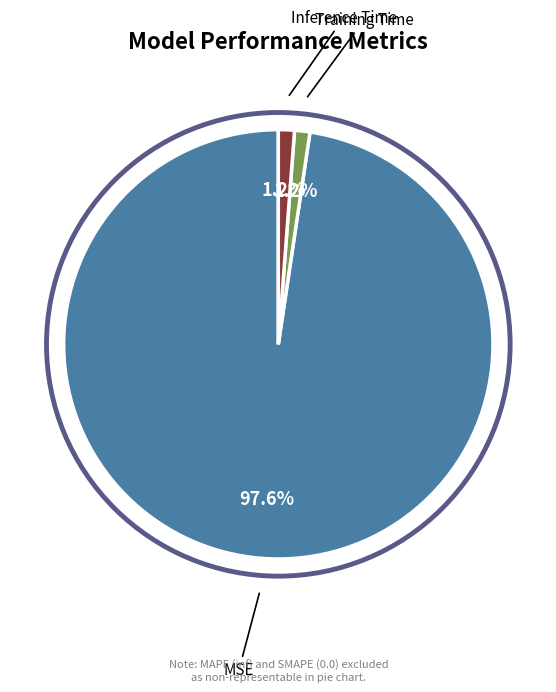

To the nearest percent, what is the combined percentage of MSE and Inference Time?

99%